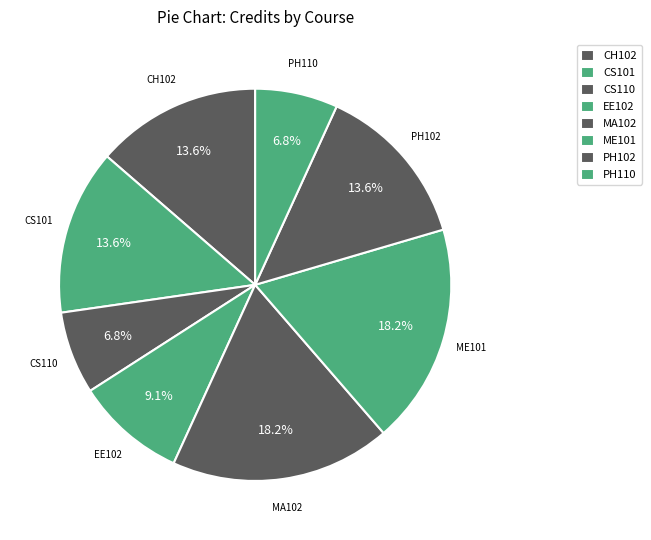

What percentage is the CS110 slice, to the nearest percent?

7%